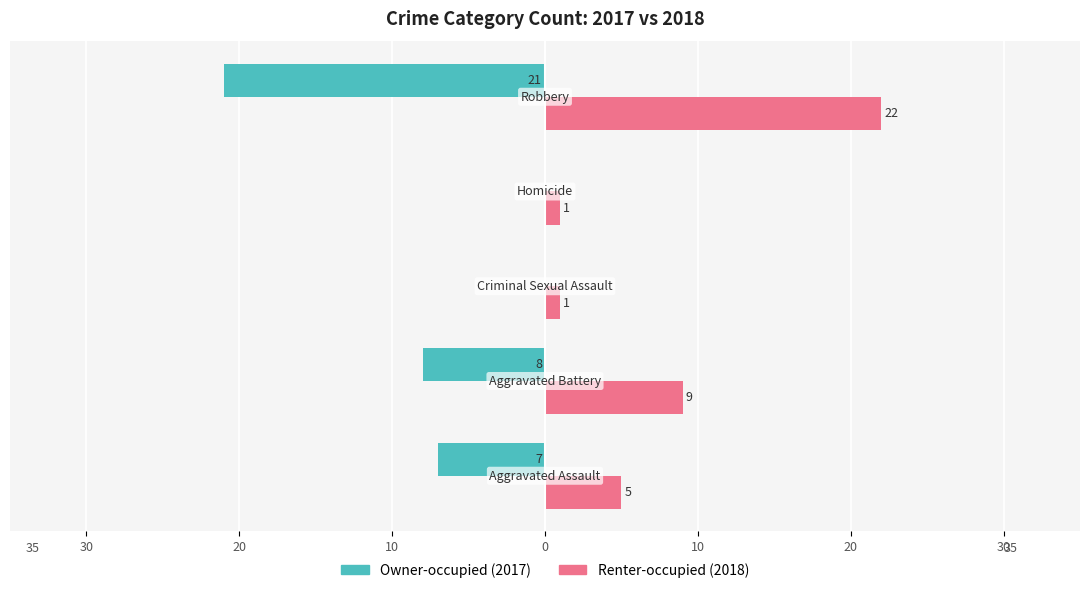

What are all the series names shown in the legend?

Owner-occupied (2017), Renter-occupied (2018)